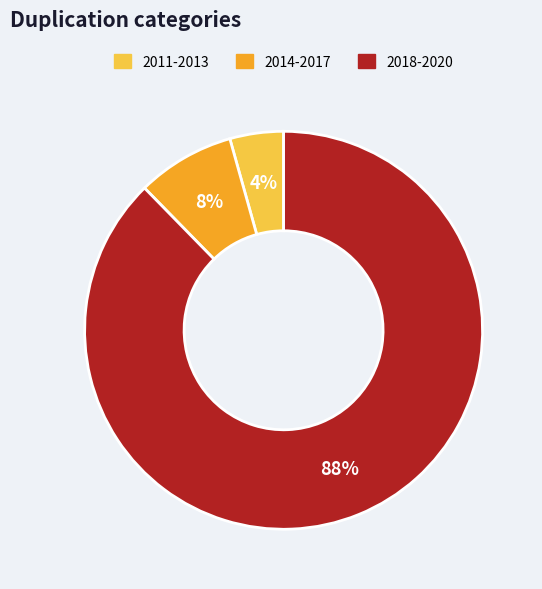

What is the smallest slice in the pie chart?

2011-2013